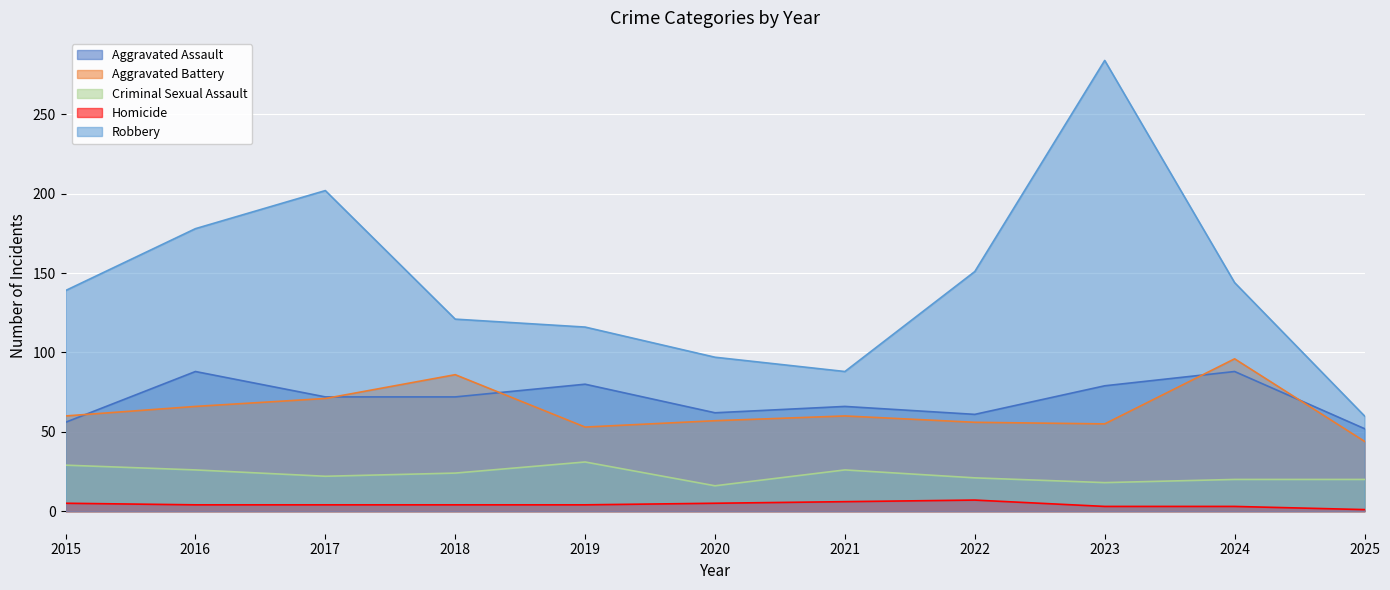

Which series has the largest total across all categories?

Robbery